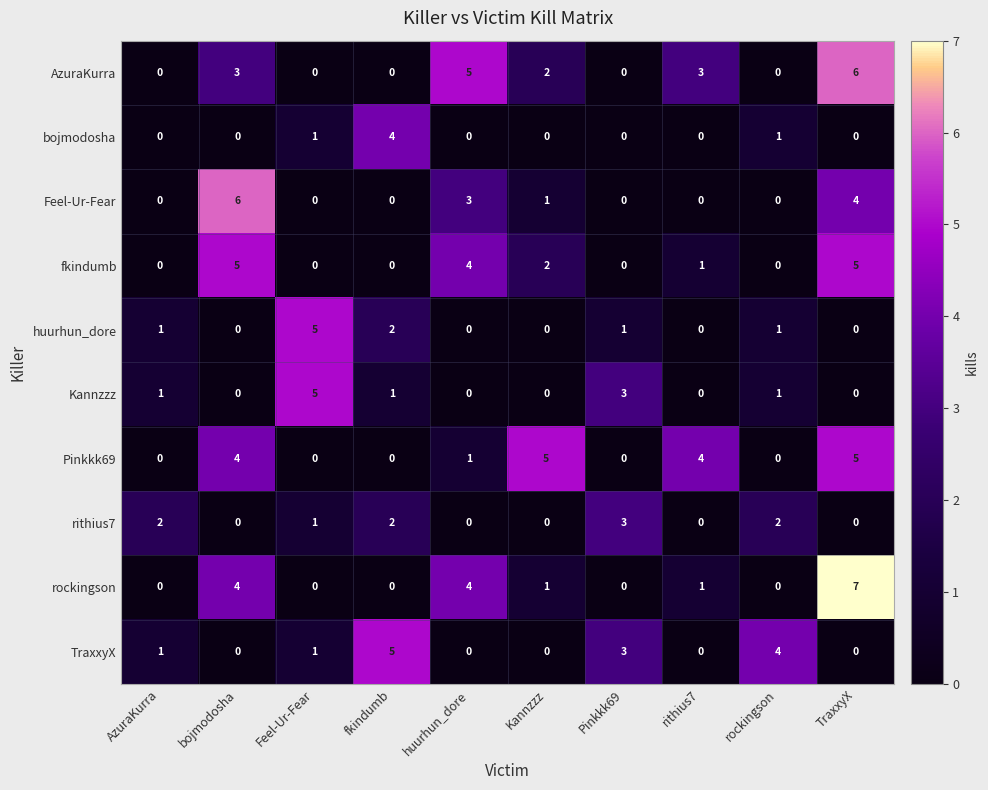

True or false: huurhun_dore has a value of -2 at bojmodosha.

False